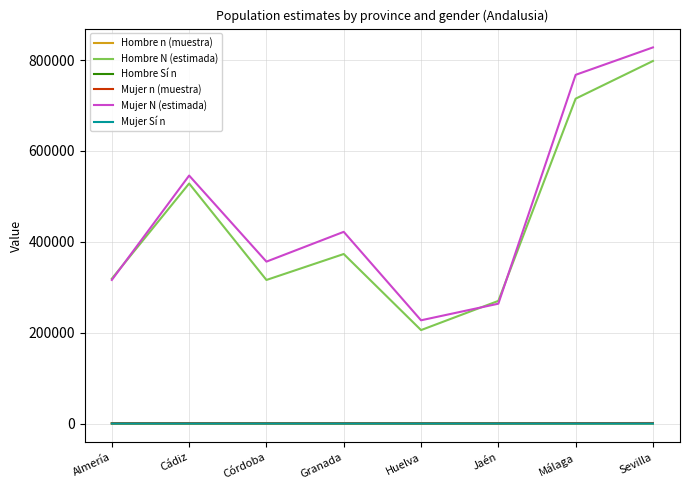

True or false: Hombre N (estimada) has more than 1 interior local peaks.

True